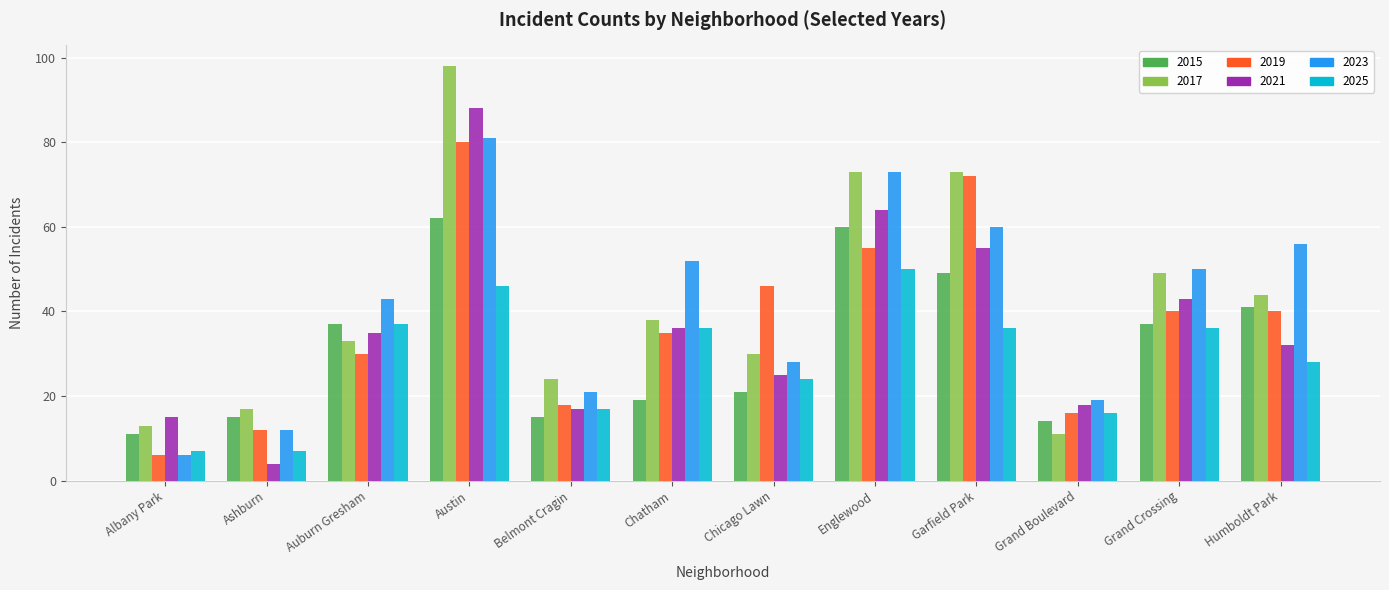

Reading left to right, transcribe all the data shown in this chart.

2015: 11	15	37	62	15	19	21	60	49	14	37	41
2017: 13	17	33	98	24	38	30	73	73	11	49	44
2019: 6	12	30	80	18	35	46	55	72	16	40	40
2021: 15	4	35	88	17	36	25	64	55	18	43	32
2023: 6	12	43	81	21	52	28	73	60	19	50	56
2025: 7	7	37	46	17	36	24	50	36	16	36	28